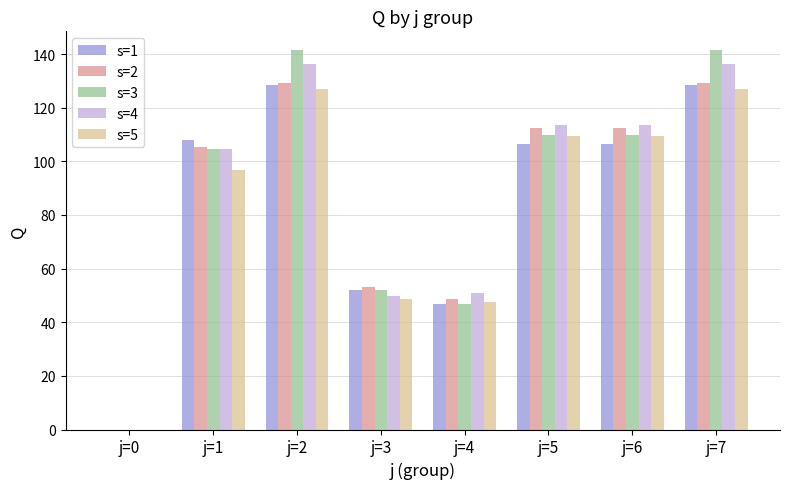

What is the total value across all series at j=7?

662.4